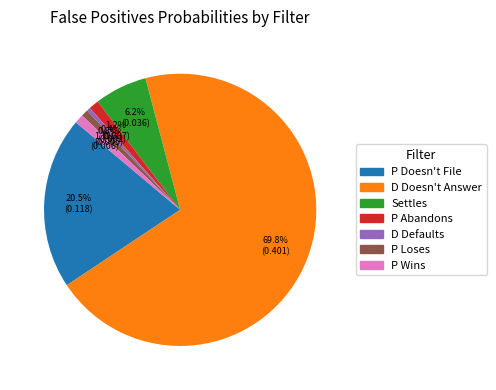

Is the sum of P Doesn't File and D Doesn't Answer greater than half?

Yes